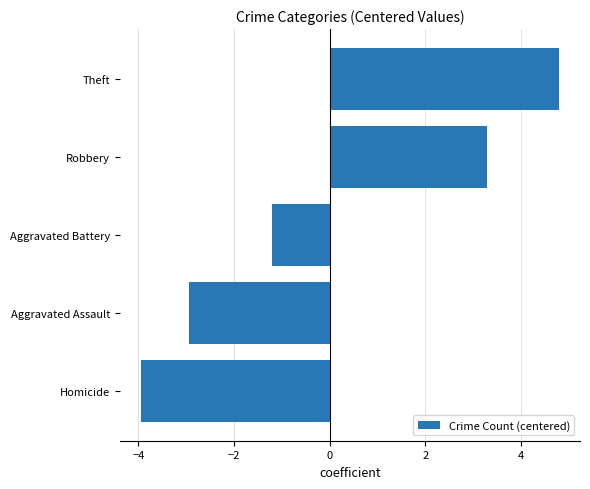

What is the maximum value shown in the chart?

4.8